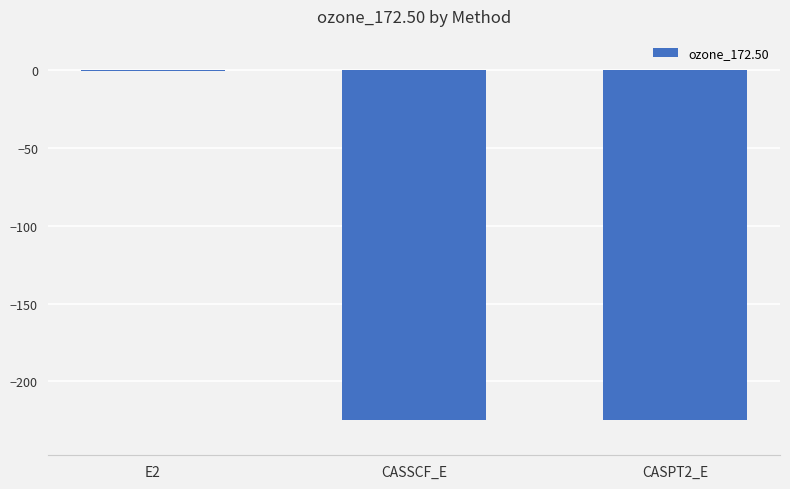

Which label corresponds to the largest value in the chart?

E2